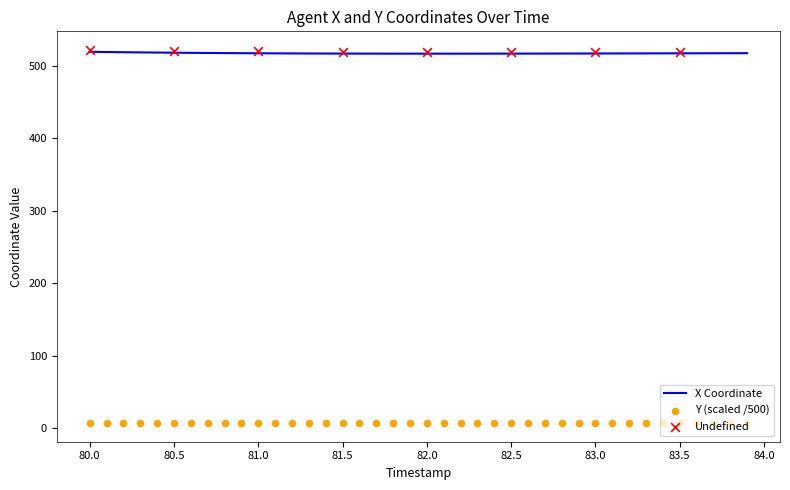

Which series contains the lowest Y value?

Y